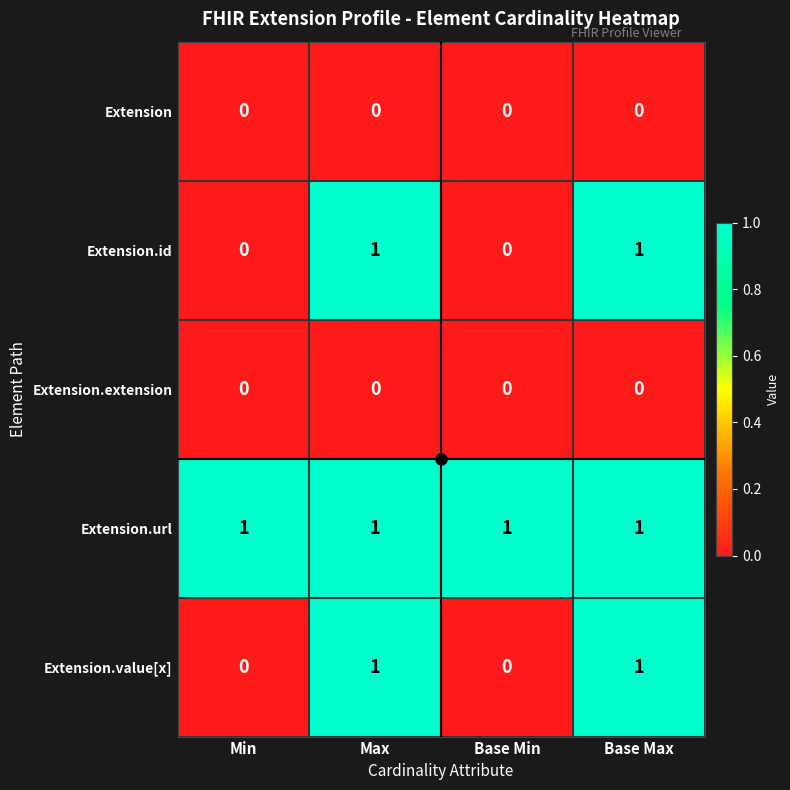

True or false: Extension.value[x] has a value of -1 at Base Min.

False